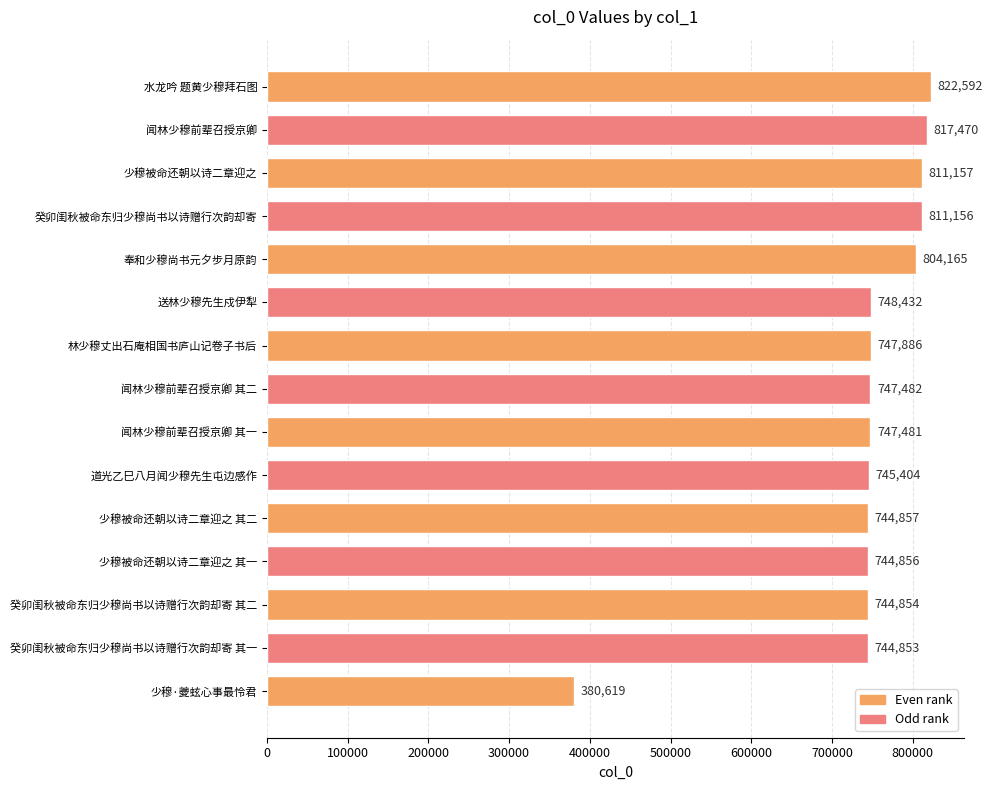

The value at 癸卯闺秋被命东归少穆尚书以诗赠行次韵却寄 其一 is 744853. True or false?

True